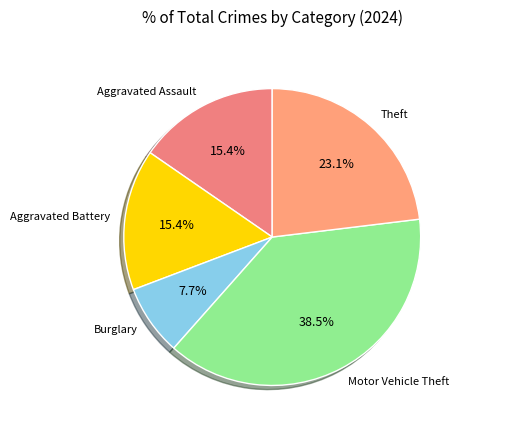

Which slice is the smallest?

Burglary